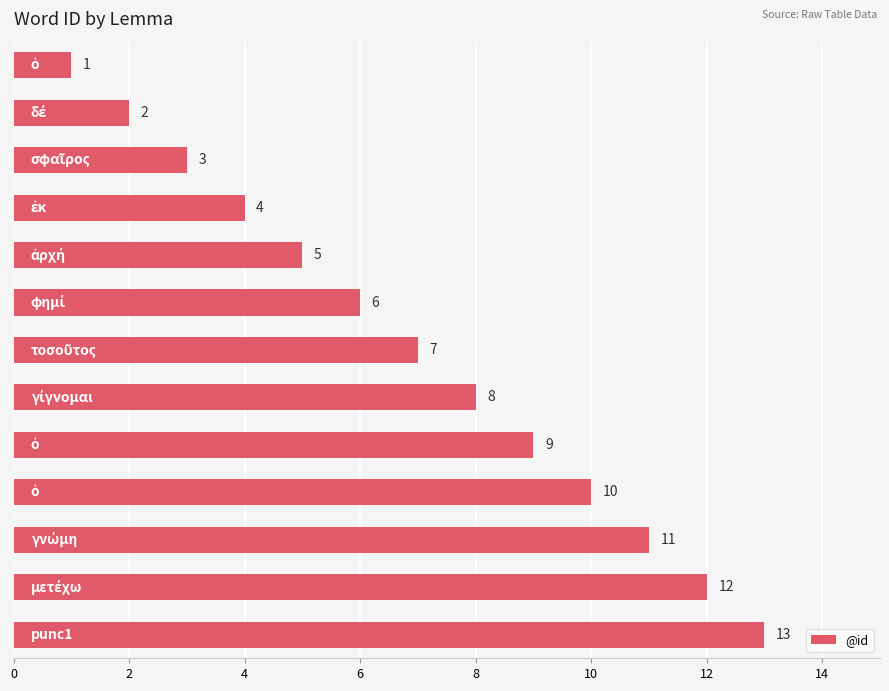

What is the average value?

7